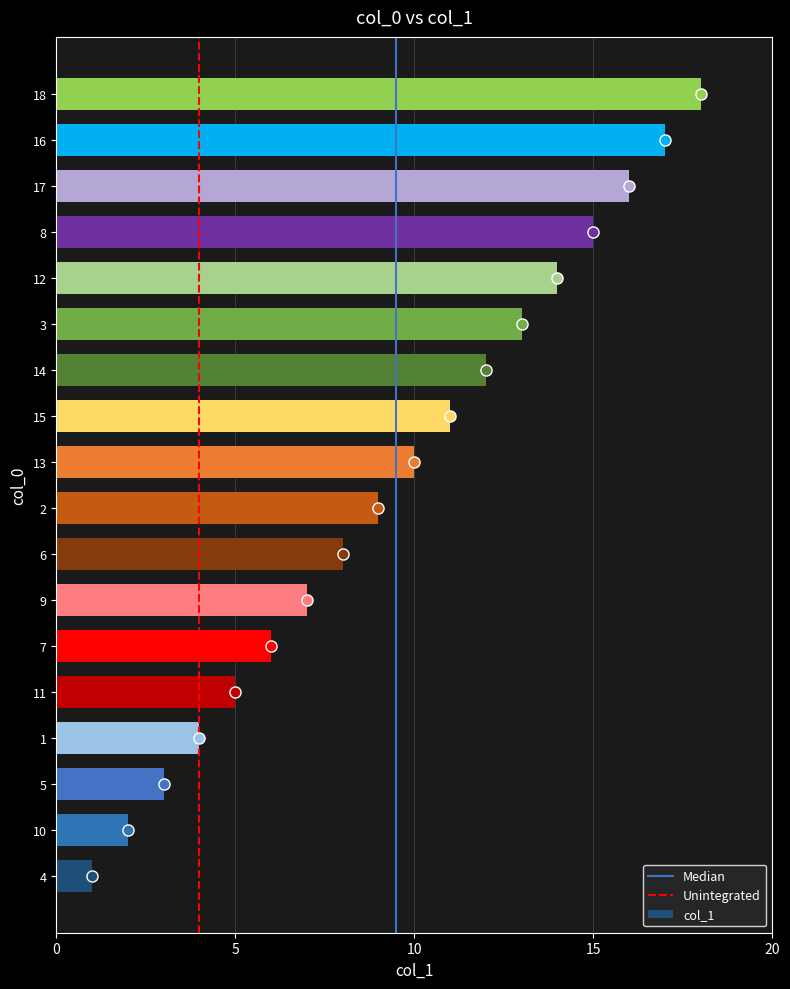

What is the greatest value displayed?

18